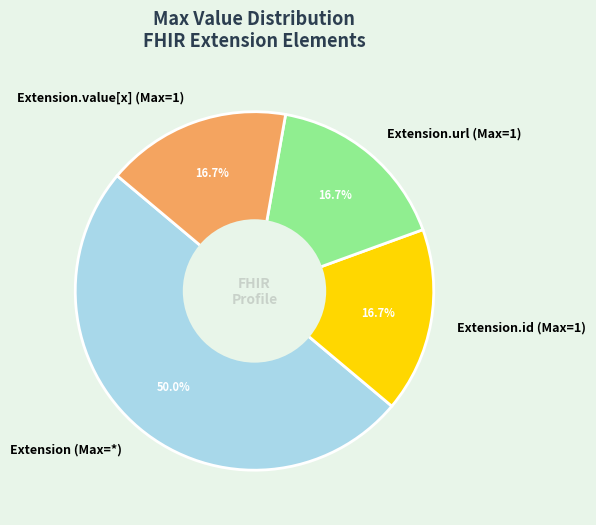

What percentage is NOT represented by Extension (Max=*)?

50.0%